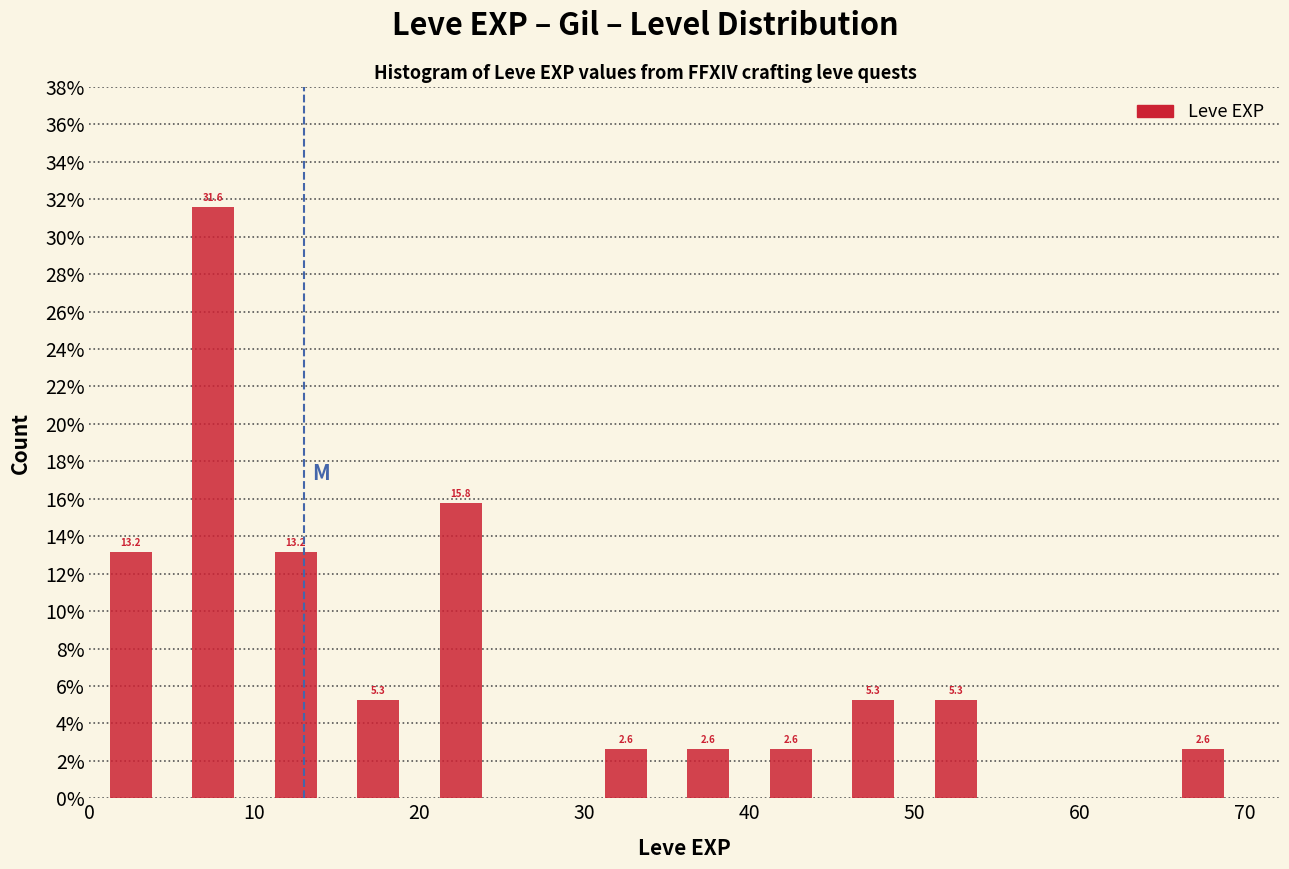

Over which range of the x-axis is the bar tallest?

5 to 10